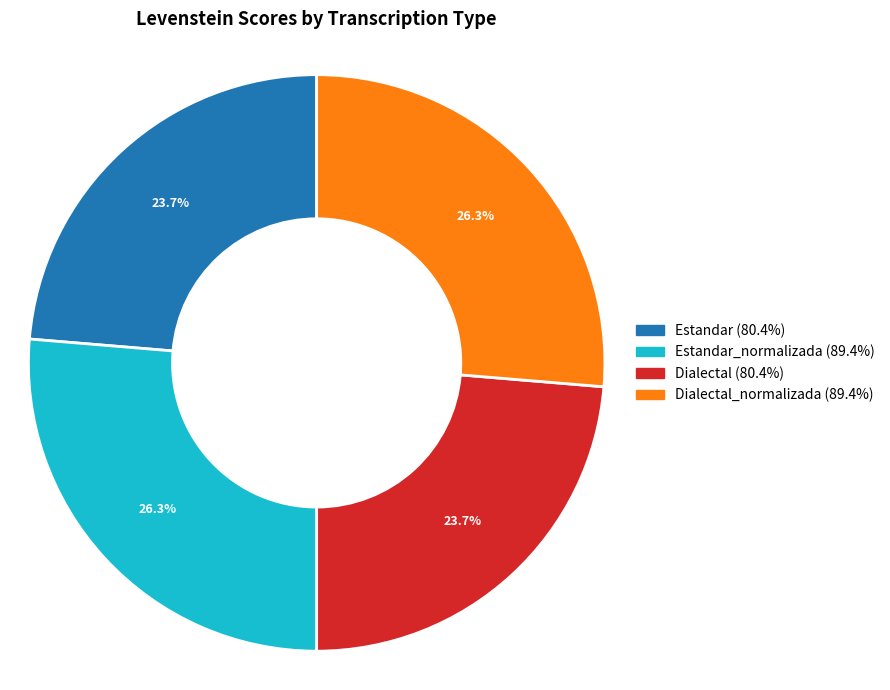

To the nearest percent, what is the difference between the largest and smallest slice percentages?

3%